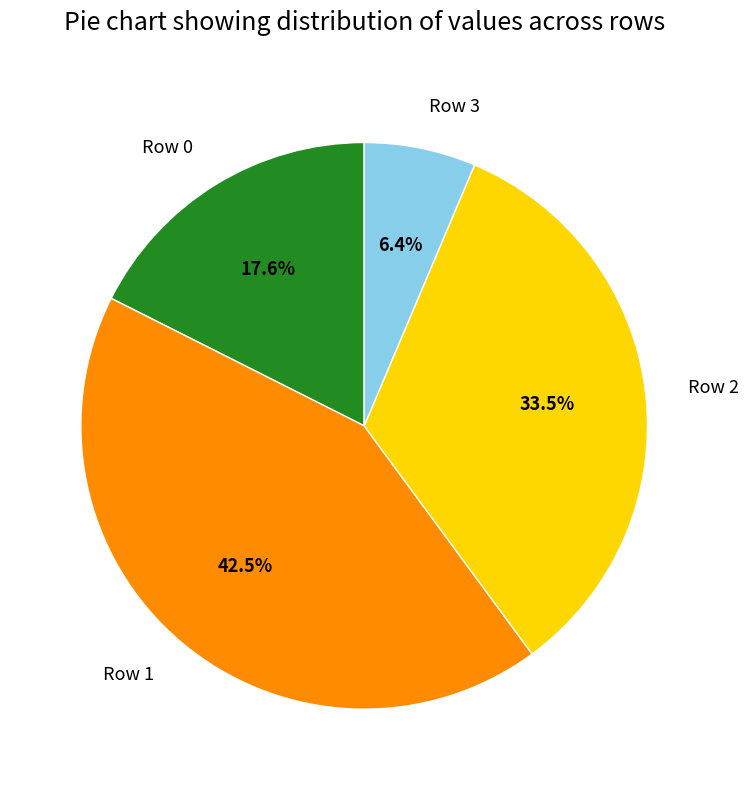

Which slice is the smallest?

Row 3